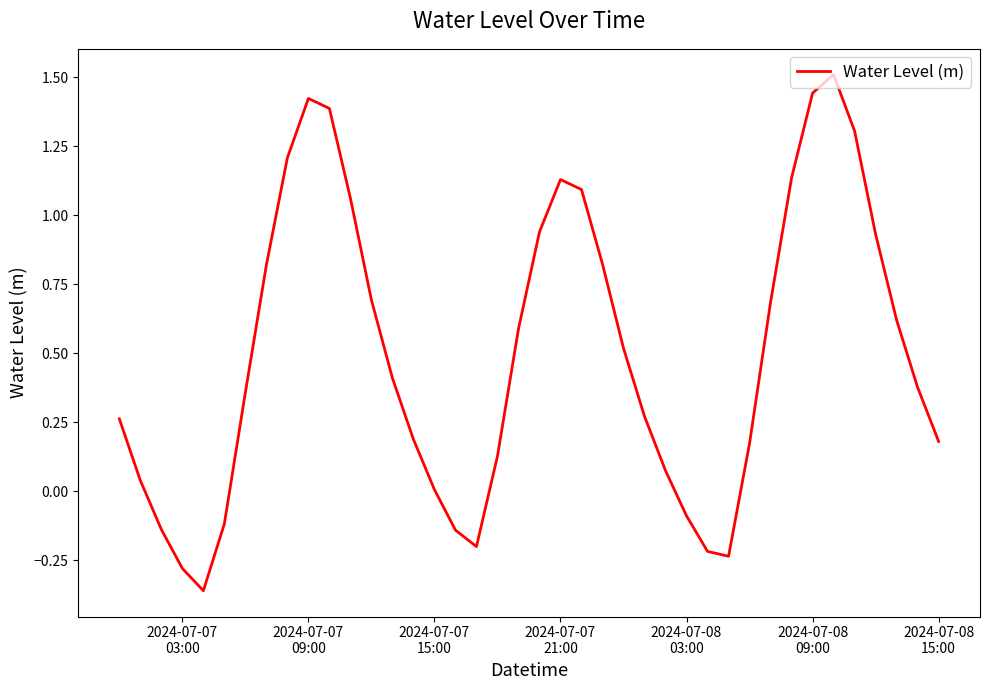

What is the greatest value displayed?

1.5